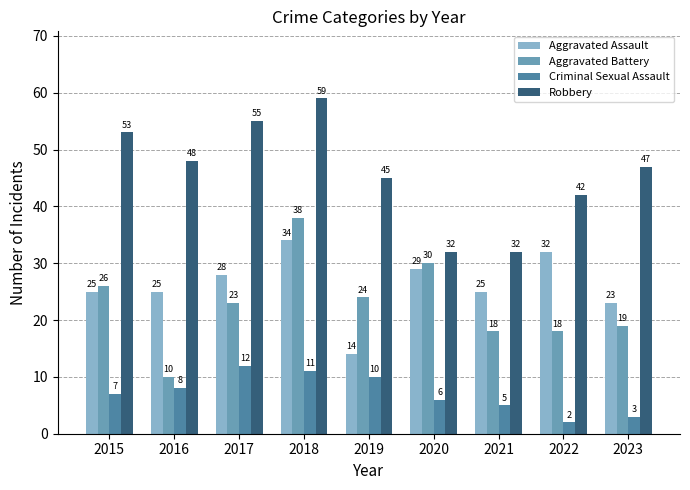

The value of Robbery at 2019 is 45. True or false?

True